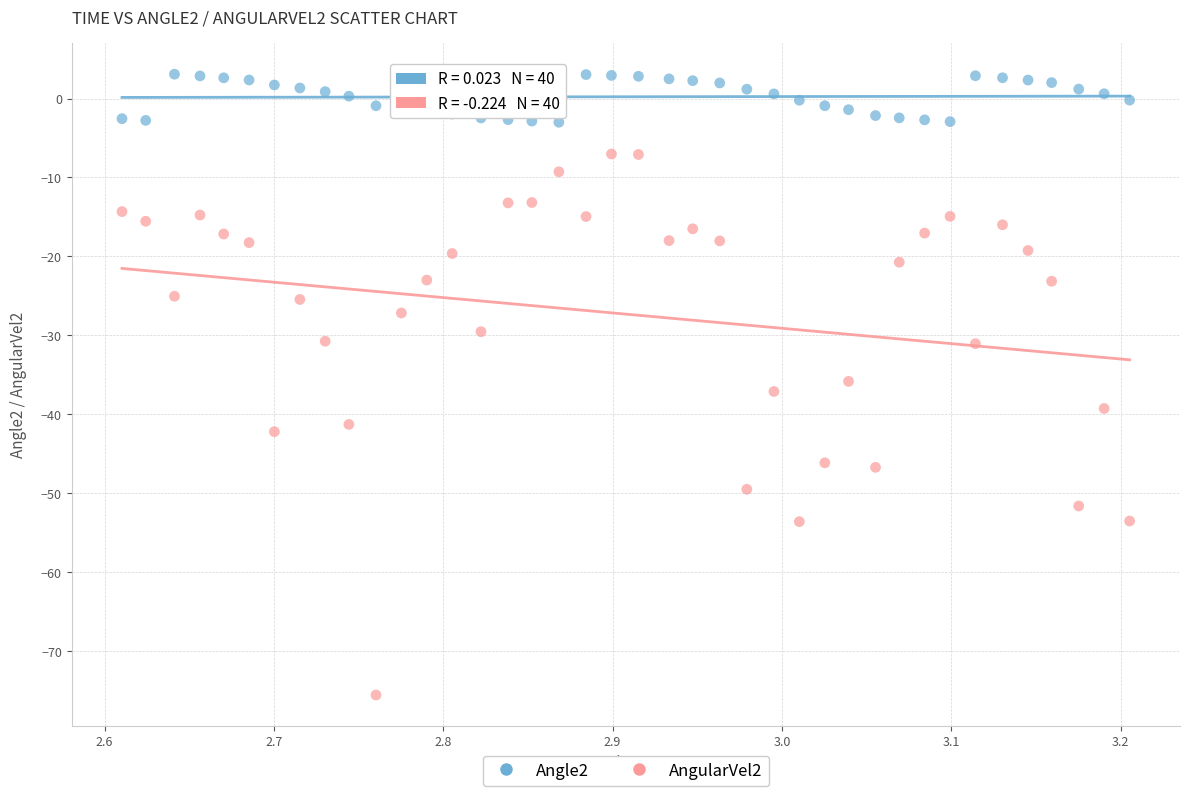

Across all data points, what is the range of X values (max minus min)?

0.6